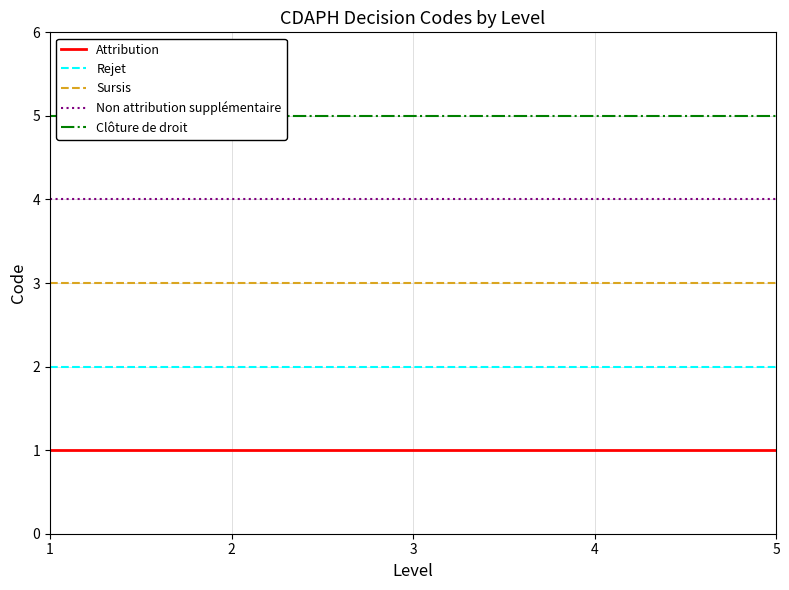

True or false: Rejet and Non attribution supplémentaire intersect in this chart.

False